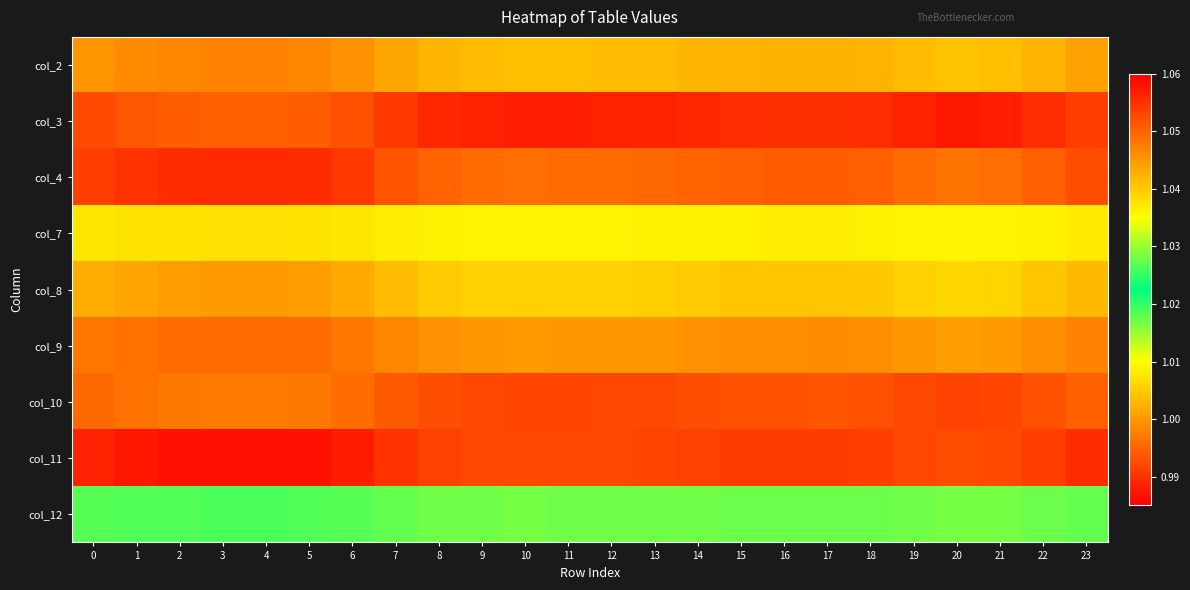

Reading left to right, list all the values displayed in this chart.

col_2: 0=1.0	1=1.0	2=1.0	3=1.0	4=1.0	5=1.0	6=1.0	7=1.0	8=1.0	9=1.0	10=1.0	11=1.0	12=1.0	13=1.0	14=1.0	15=1.0	16=1.0	17=1.0	18=1.0	19=1.0	20=1.0	21=1.0	22=1.0	23=1.0
col_3: 0=1.0	1=1.0	2=1.0	3=1.0	4=1.0	5=1.0	6=1.0	7=1.0	8=1.0	9=1.0	10=1.0	11=1.0	12=1.0	13=1.0	14=1.0	15=1.0	16=1.0	17=1.0	18=1.0	19=1.0	20=1.0	21=1.0	22=1.0	23=1.0
col_4: 0=1.1	1=1.1	2=1.1	3=1.1	4=1.1	5=1.1	6=1.1	7=1.1	8=1.1	9=1.0	10=1.0	11=1.0	12=1.0	13=1.0	14=1.1	15=1.1	16=1.1	17=1.1	18=1.1	19=1.0	20=1.0	21=1.0	22=1.1	23=1.1
col_7: 0=1.0	1=1.0	2=1.0	3=1.0	4=1.0	5=1.0	6=1.0	7=1.0	8=1.0	9=1.0	10=1.0	11=1.0	12=1.0	13=1.0	14=1.0	15=1.0	16=1.0	17=1.0	18=1.0	19=1.0	20=1.0	21=1.0	22=1.0	23=1.0
col_8: 0=1.0	1=1.0	2=1.0	3=1.0	4=1.0	5=1.0	6=1.0	7=1.0	8=1.0	9=1.0	10=1.0	11=1.0	12=1.0	13=1.0	14=1.0	15=1.0	16=1.0	17=1.0	18=1.0	19=1.0	20=1.0	21=1.0	22=1.0	23=1.0
col_9: 0=1.0	1=1.0	2=1.0	3=1.0	4=1.0	5=1.0	6=1.0	7=1.0	8=1.0	9=1.0	10=1.0	11=1.0	12=1.0	13=1.0	14=1.0	15=1.0	16=1.0	17=1.0	18=1.0	19=1.0	20=1.0	21=1.0	22=1.0	23=1.0
col_10: 0=1.0	1=1.0	2=1.0	3=1.0	4=1.0	5=1.0	6=1.0	7=1.0	8=1.0	9=1.0	10=1.0	11=1.0	12=1.0	13=1.0	14=1.0	15=1.0	16=1.0	17=1.0	18=1.0	19=1.0	20=1.0	21=1.0	22=1.0	23=1.0
col_11: 0=1.1	1=1.1	2=1.1	3=1.1	4=1.1	5=1.1	6=1.1	7=1.1	8=1.1	9=1.1	10=1.1	11=1.1	12=1.1	13=1.1	14=1.1	15=1.1	16=1.1	17=1.1	18=1.1	19=1.1	20=1.1	21=1.1	22=1.1	23=1.1
col_12: 0=1.0	1=1.0	2=1.0	3=1.0	4=1.0	5=1.0	6=1.0	7=1.0	8=1.0	9=1.0	10=1.0	11=1.0	12=1.0	13=1.0	14=1.0	15=1.0	16=1.0	17=1.0	18=1.0	19=1.0	20=1.0	21=1.0	22=1.0	23=1.0